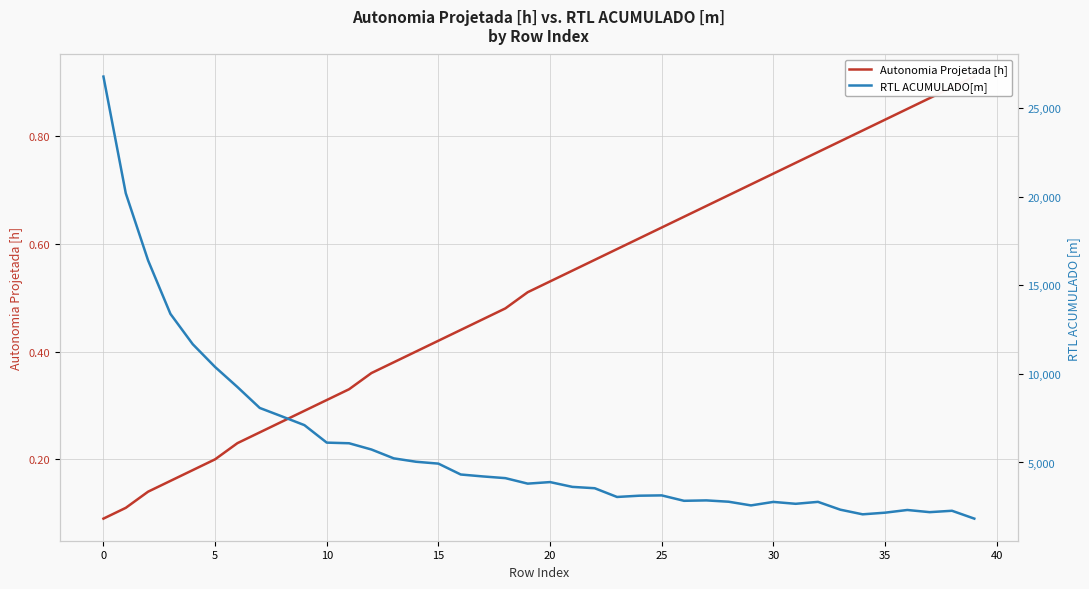

How many series are shown in this chart?

2